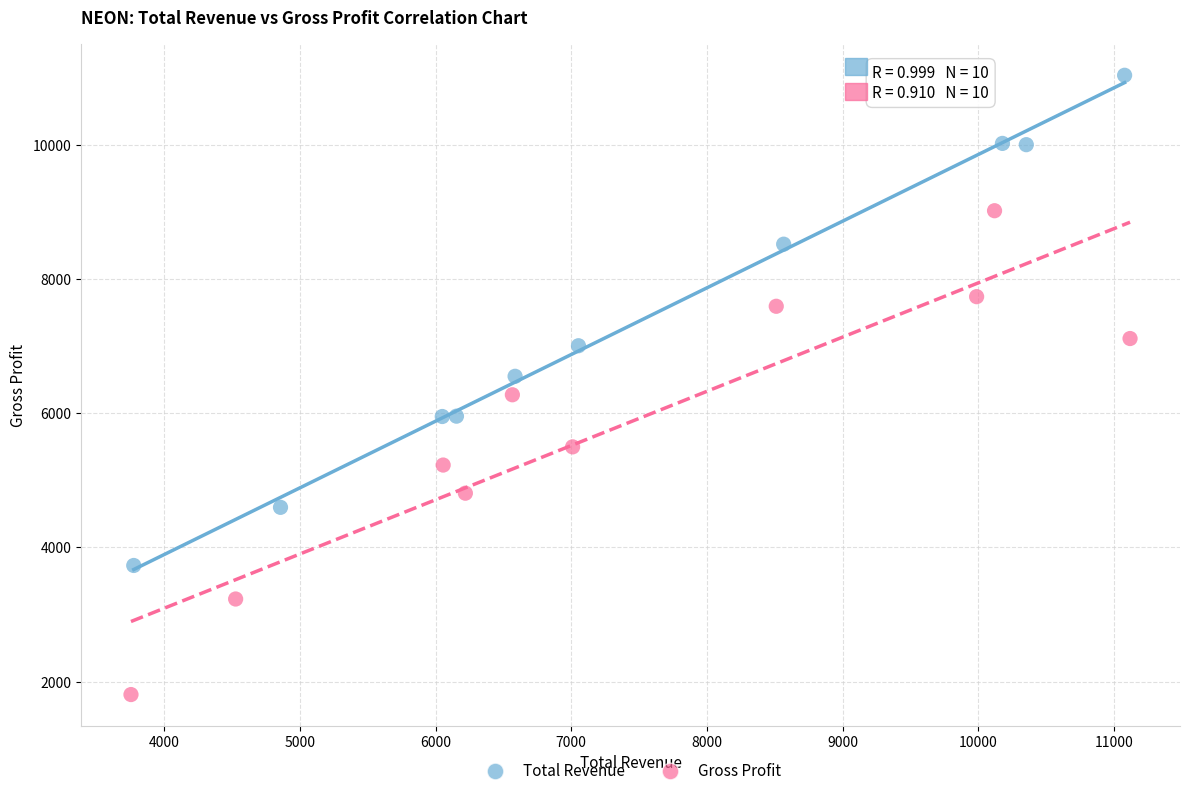

Which series has the largest Y range (max minus min)?

Total Revenue